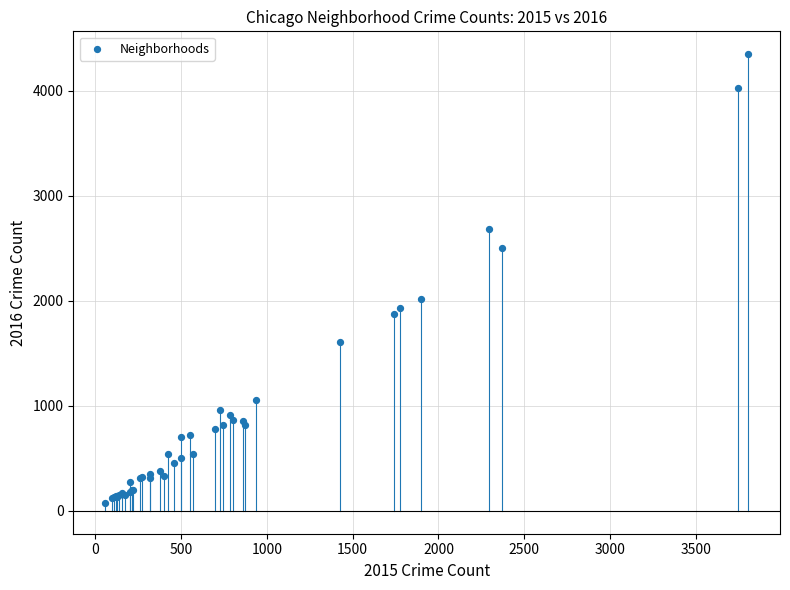

What Y value in the scatter plot is closest to 2213?

2015